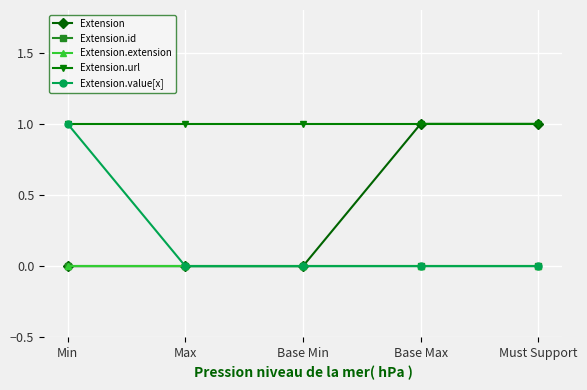

Does the chart have visible grid lines?

Yes